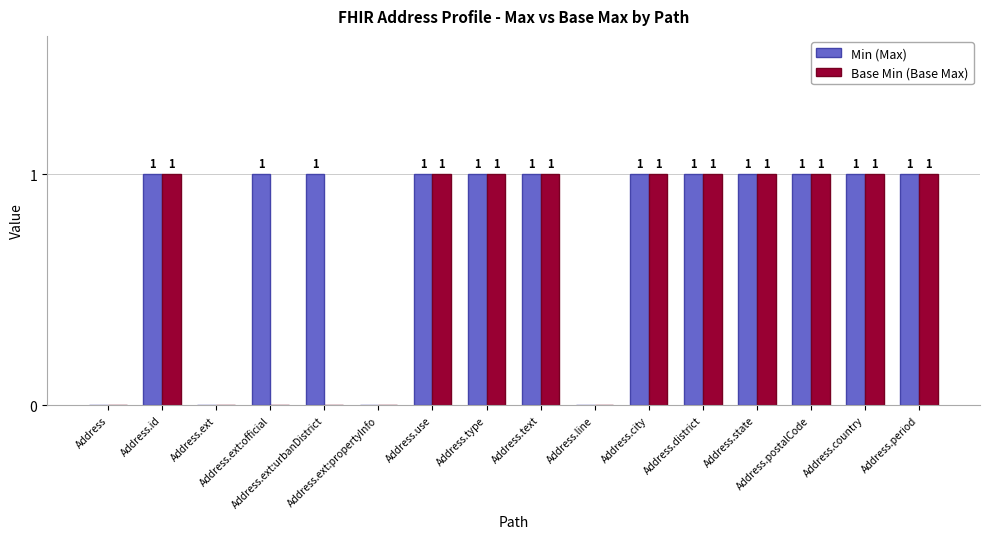

Reading left to right, transcribe all the data shown in this chart.

Min (Max): 0	1	0	1	1	0	1	1	1	0	1	1	1	1	1	1
Base Min (Base Max): 0	1	0	0	0	0	1	1	1	0	1	1	1	1	1	1